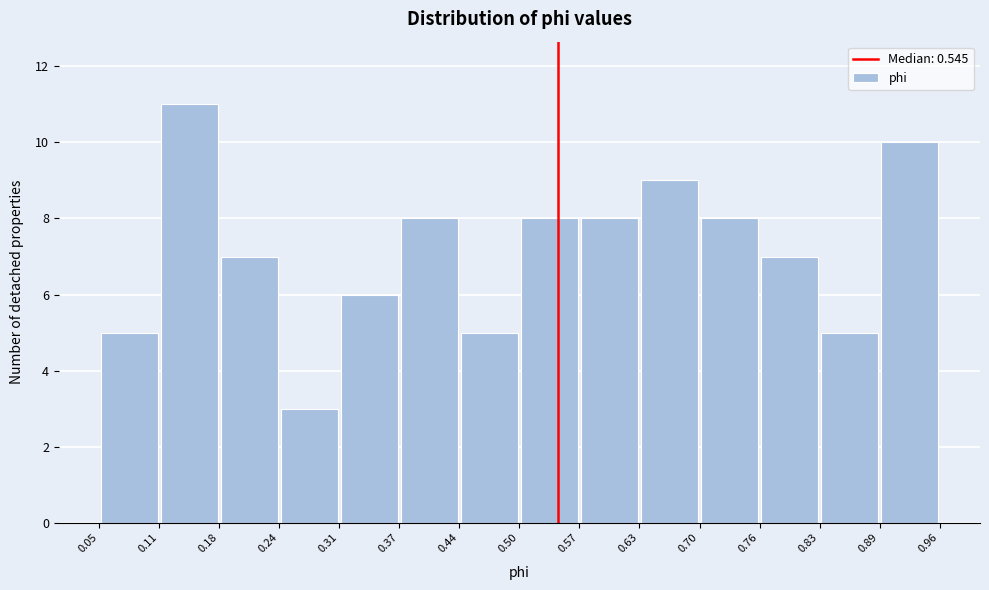

Reading left to right, transcribe this chart: for each bar, give the range it covers on the x-axis and its height. The values are not printed on the chart, so give them approximately, as read against the axis.

0.05 to 0.11: 5
0.11 to 0.18: 11
0.18 to 0.24: 7
0.24 to 0.31: 3
0.31 to 0.37: 6
0.37 to 0.44: 8
0.44 to 0.50: 5
0.50 to 0.57: 8
0.57 to 0.63: 8
0.63 to 0.70: 9
0.70 to 0.76: 8
0.76 to 0.83: 7
0.83 to 0.89: 5
0.89 to 0.96: 10